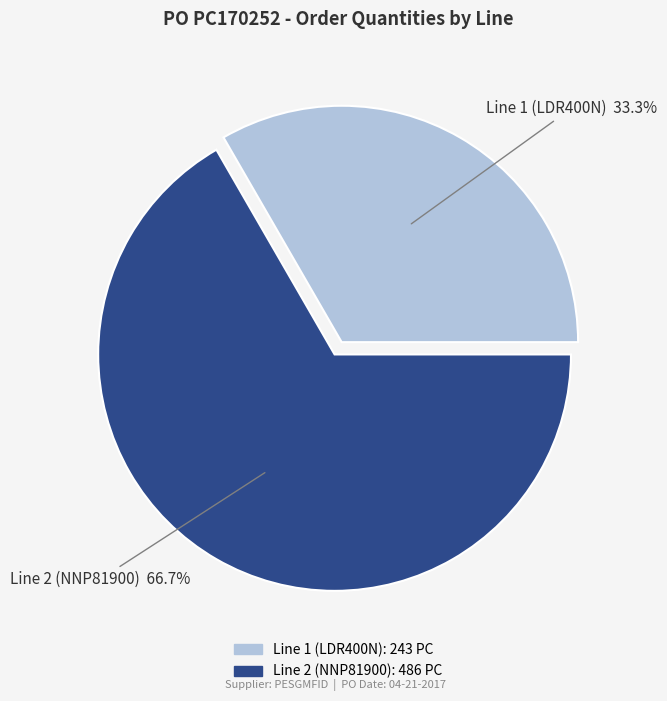

Is there any slice that represents more than half of the pie?

Yes